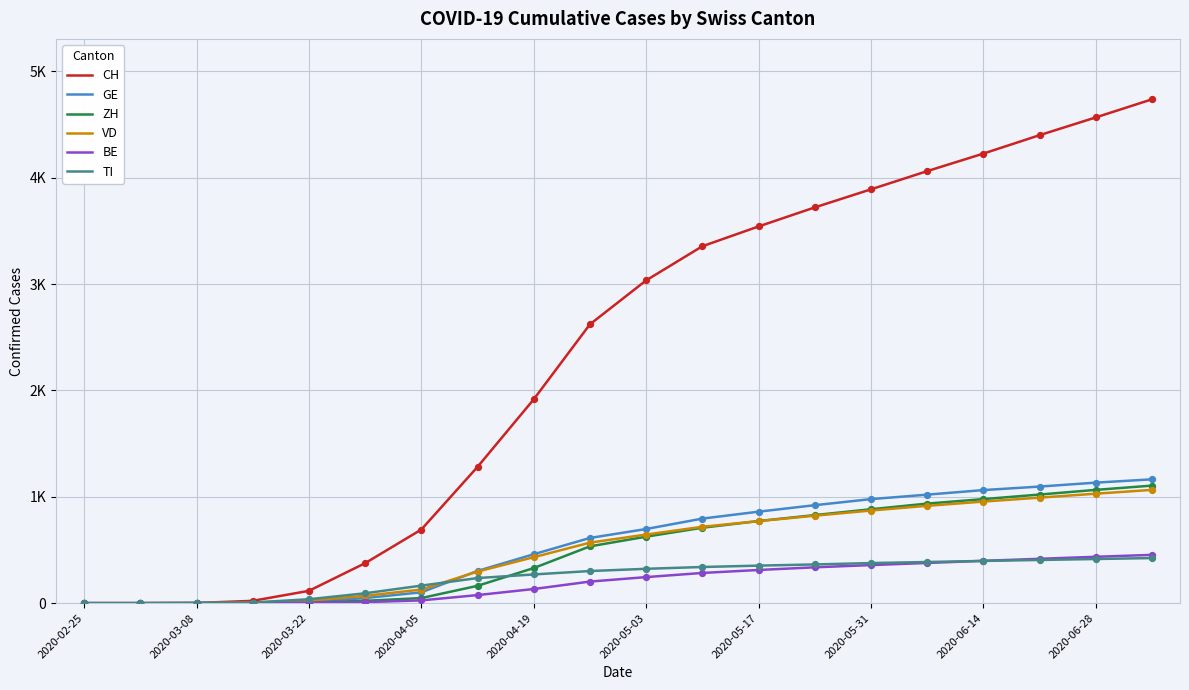

At which category is the sum across all series the highest?

19